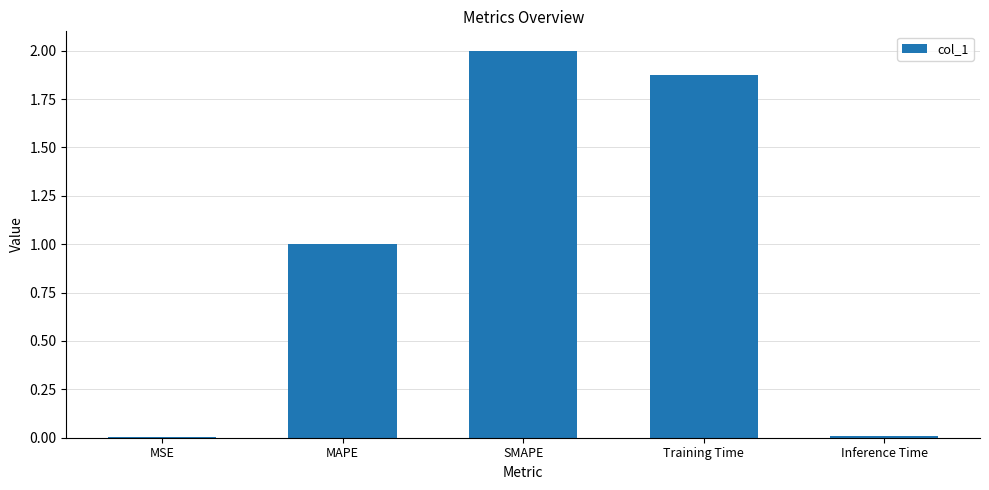

What is the change in value from SMAPE to Inference Time?

-2.0